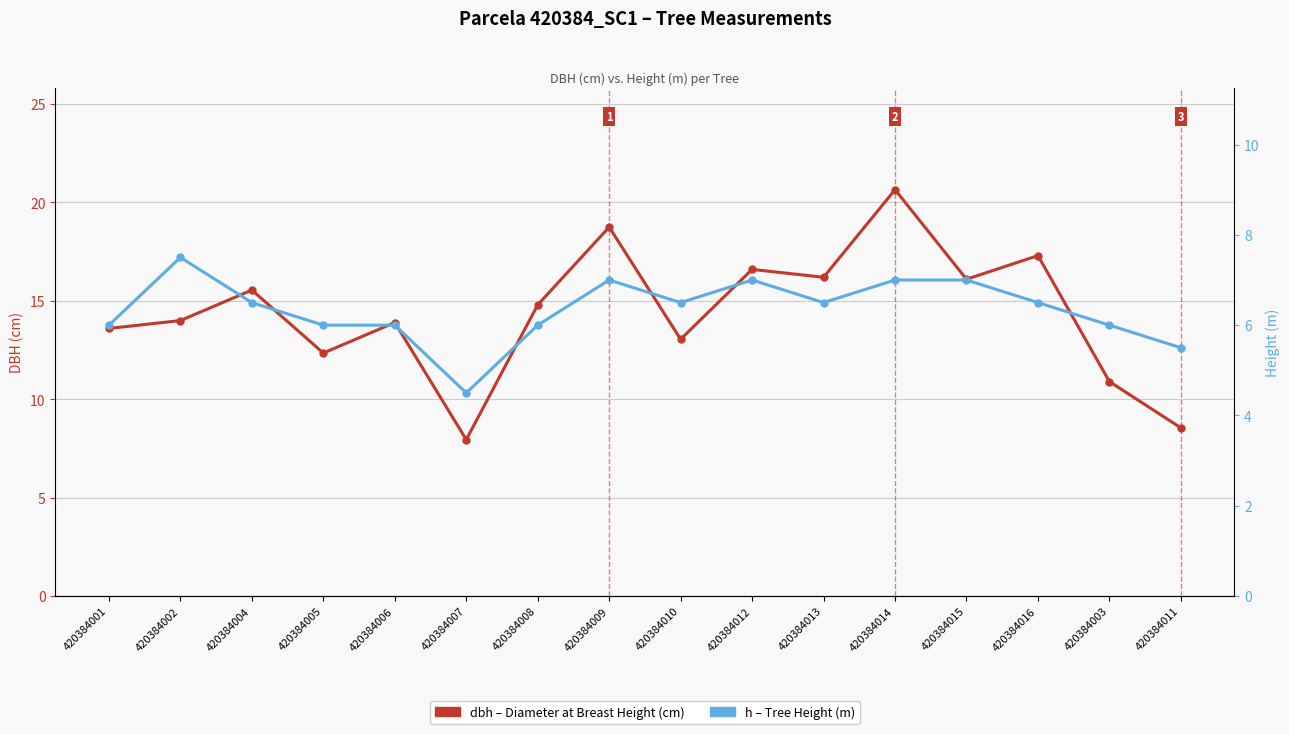

True or false: dbh has more than 0 interior local peaks.

True